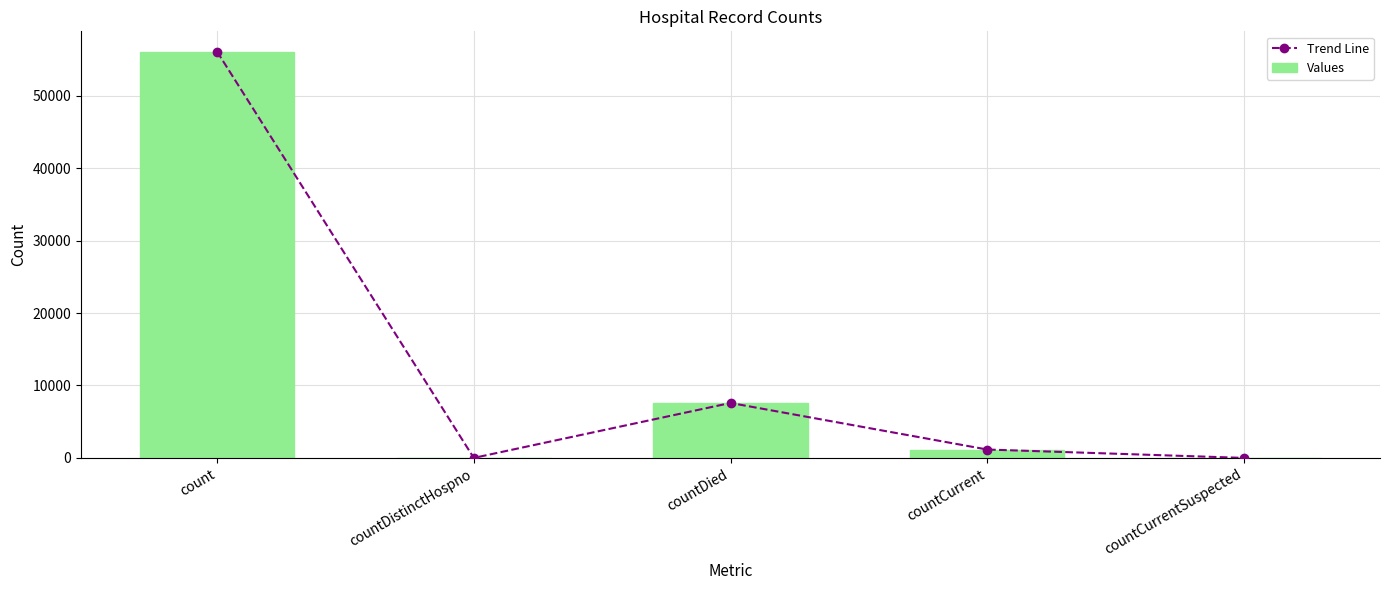

How many distinct data groups are displayed?

2